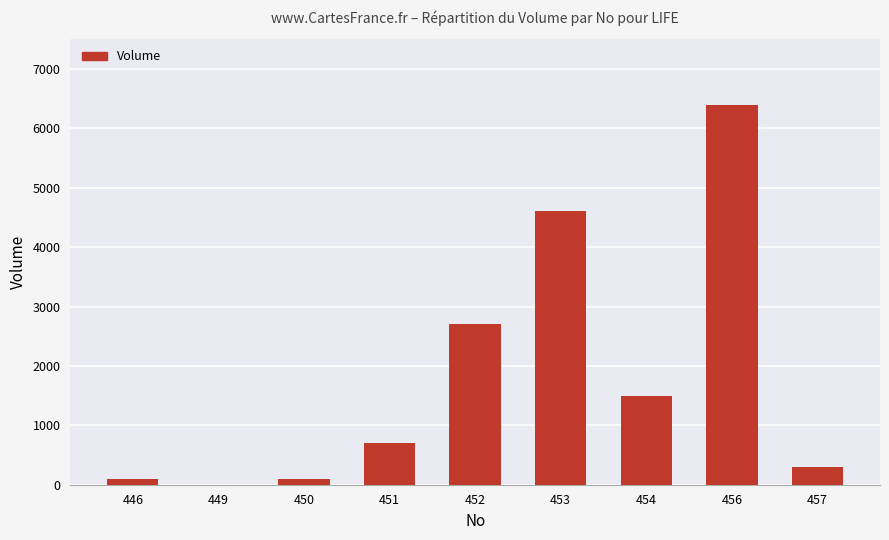

Are the bars horizontal?

No